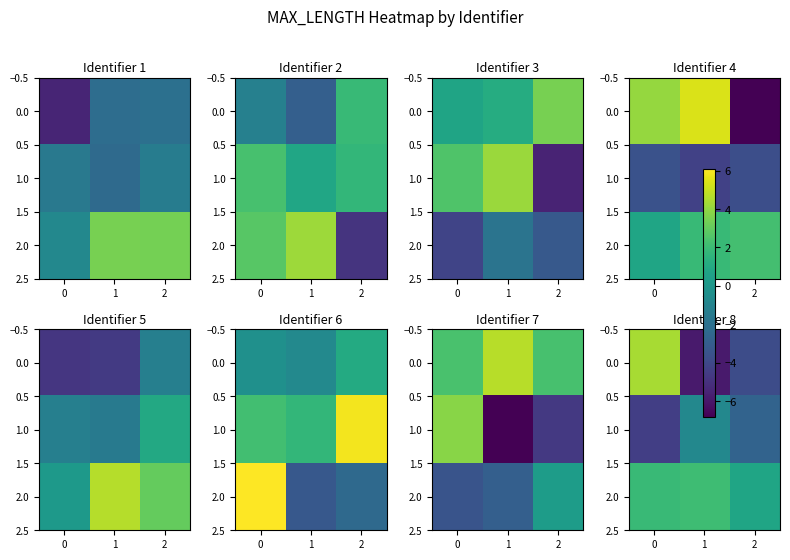

How many series are shown in this chart?

3